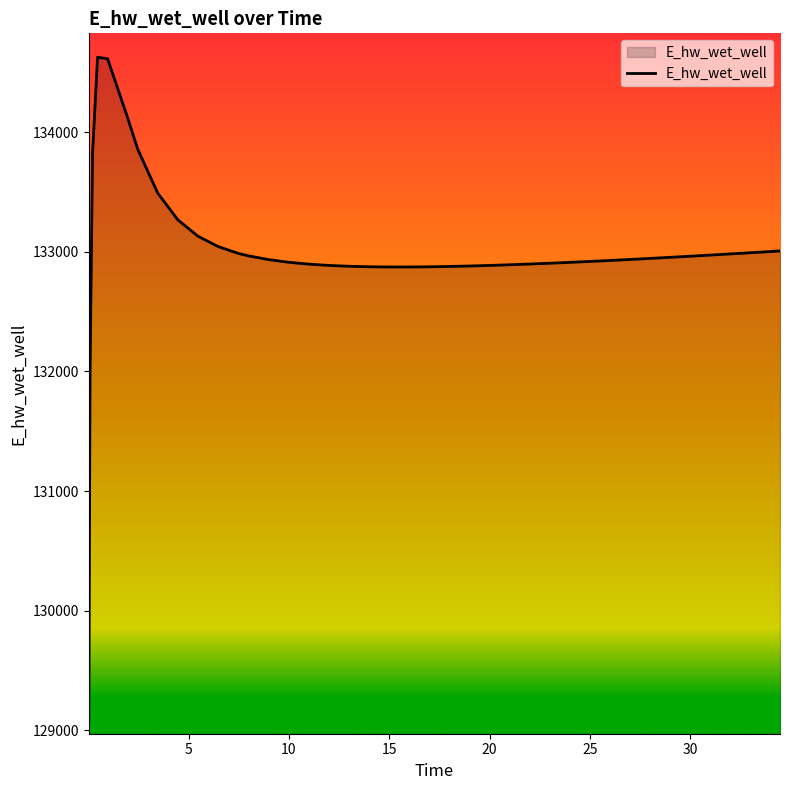

What is the smallest value displayed?

129070.3